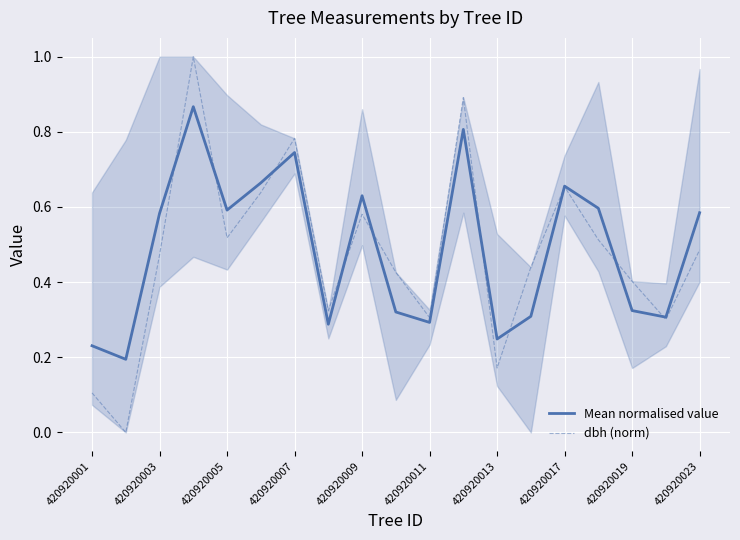

What is the average value of the Mean normalised value series?

0.5